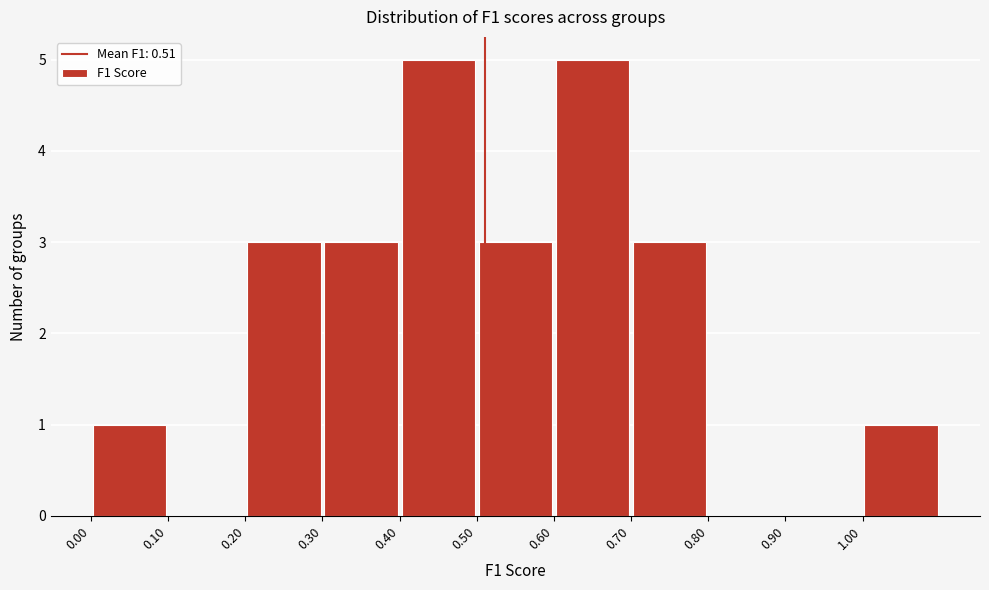

How tall is the bar that spans 0.6 to 0.7 on the x-axis? The values are not printed on the chart, so give them approximately, as read against the axis.

5